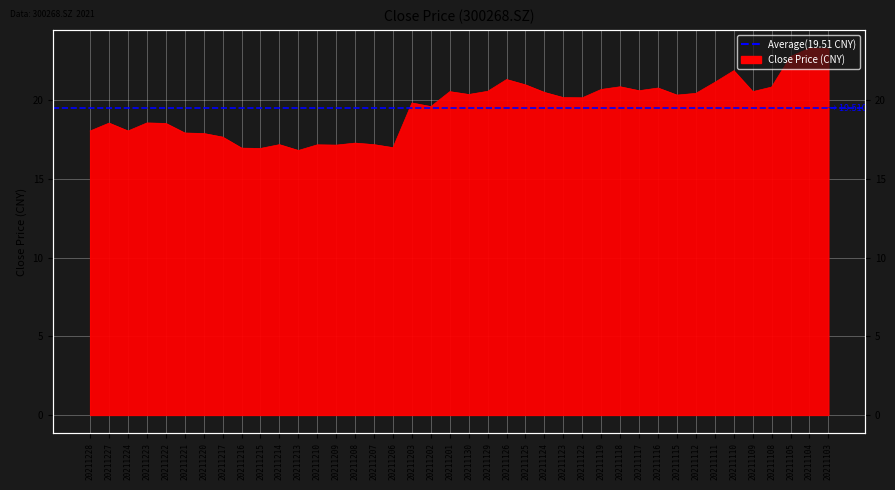

What is the value of the 38th point from the left?

22.8